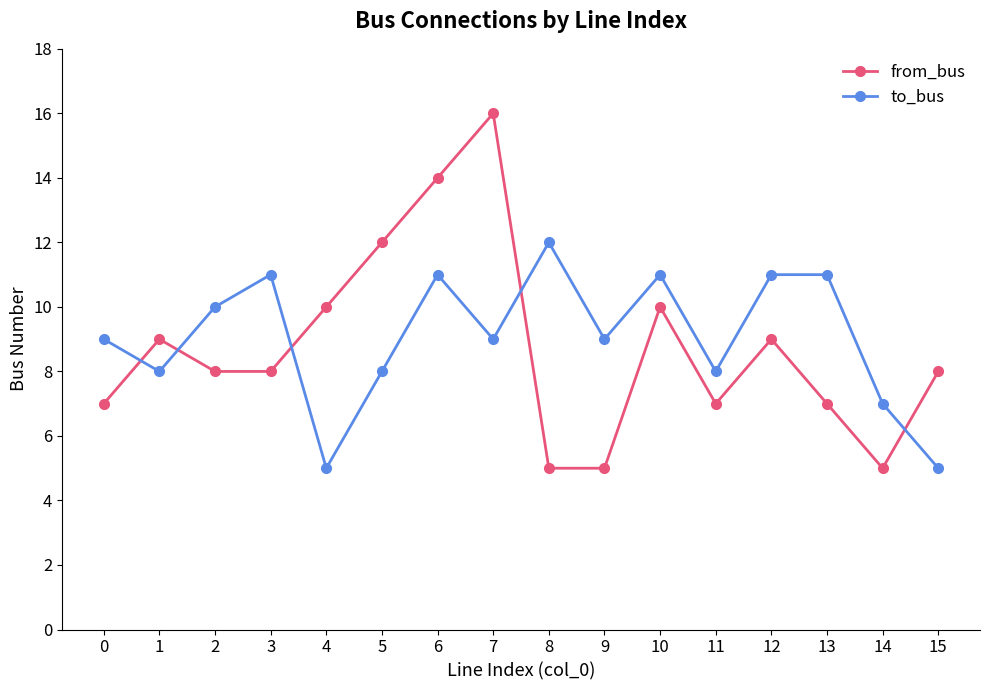

How many lines are shown in the chart?

2